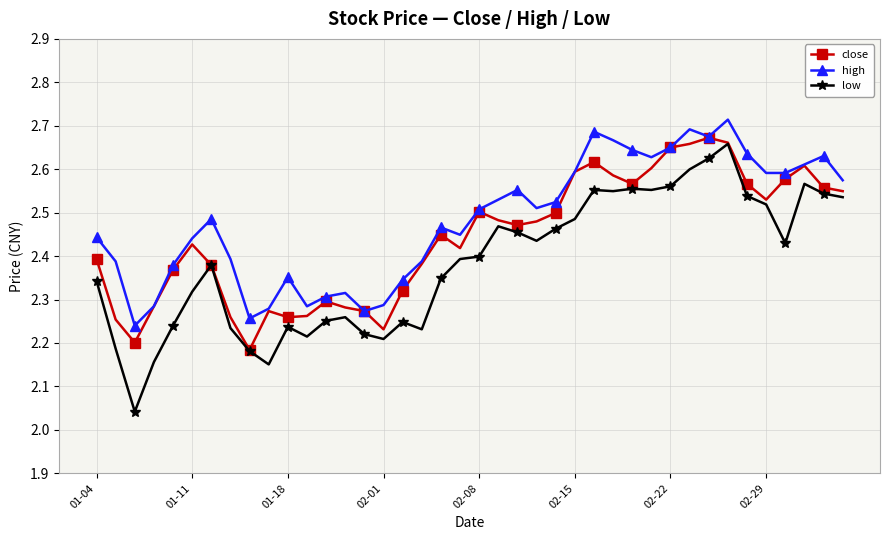

Count the high values in the range 2 to 3.

40